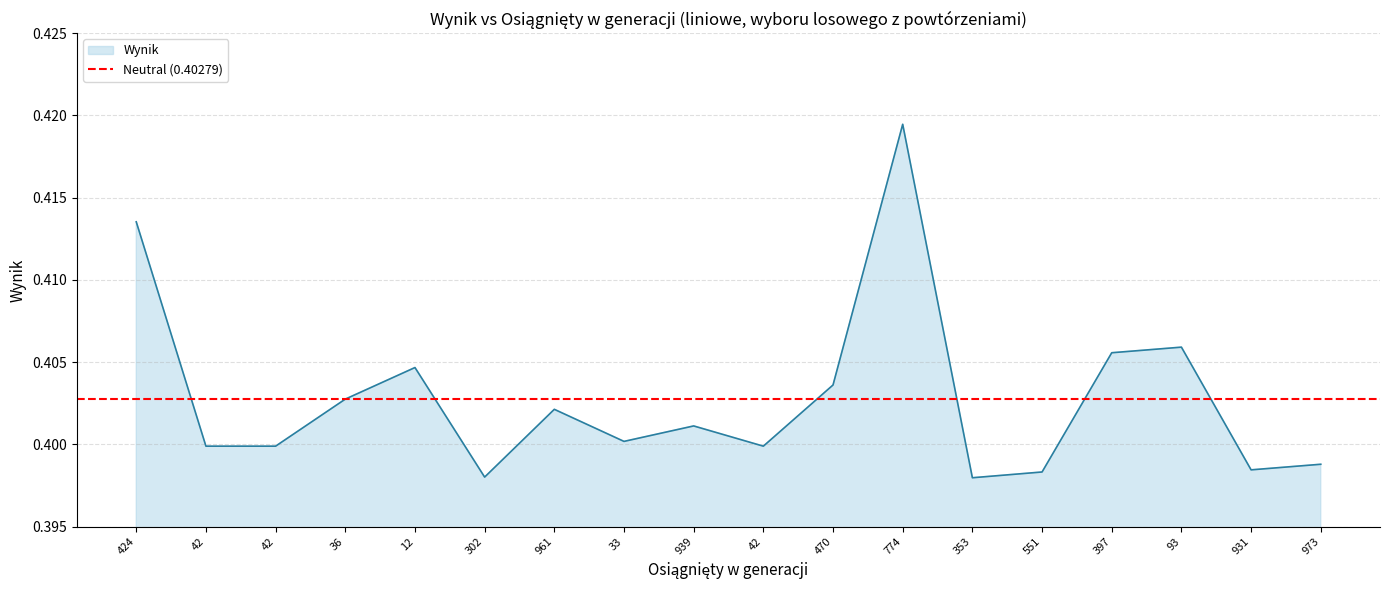

List the labels in order of value, largest first.

774, 424, 93, 397, 12, 470, 36, 961, 939, 33, 42, 42, 42, 973, 931, 551, 302, 353